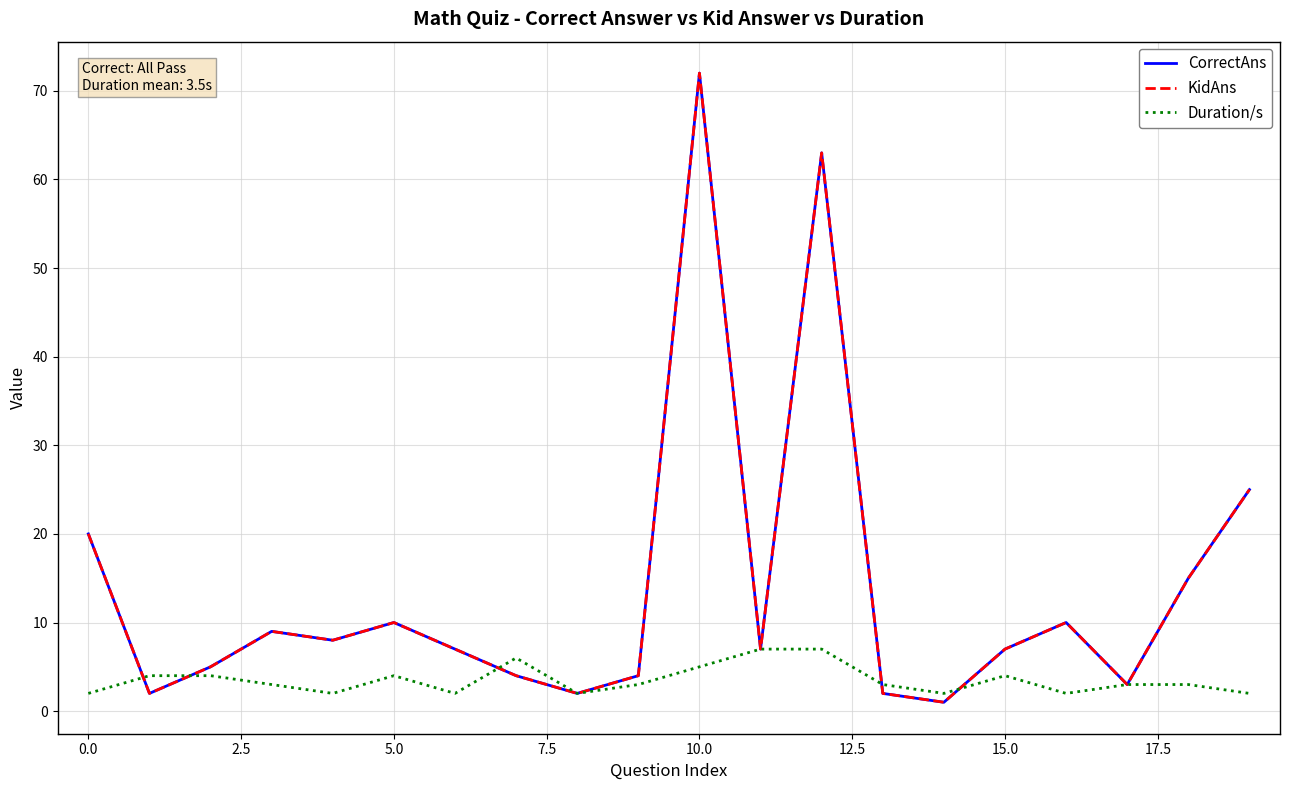

Is this an area chart (filled region under the line)?

No